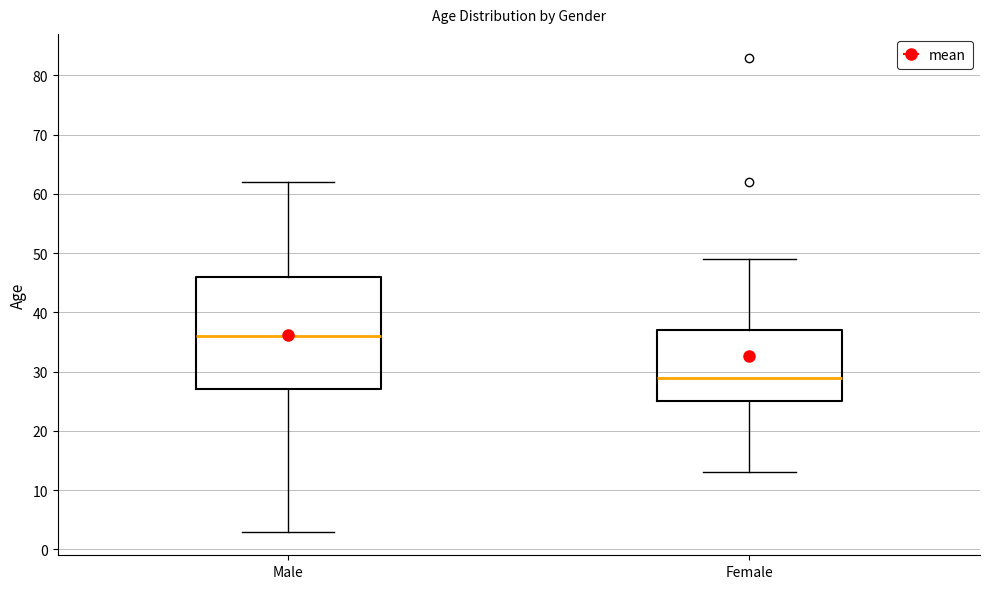

Reading left to right, transcribe this box plot: for each box, give where its median line is, the range the box spans, and where its two whiskers end, as read against the y-axis. The values are not printed on the chart, so give them approximately, as read against the axis.

Male: median 36, box 27 to 46, whiskers 3 to 62
Female: median 29, box 25 to 37, whiskers 13 to 49